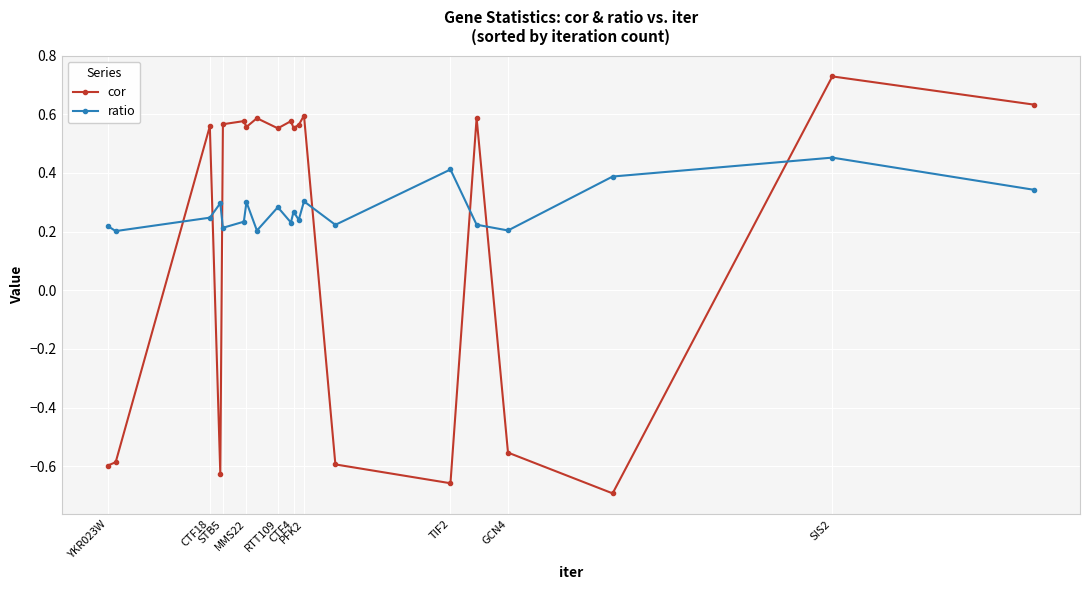

Which series has the widest spread of values?

cor